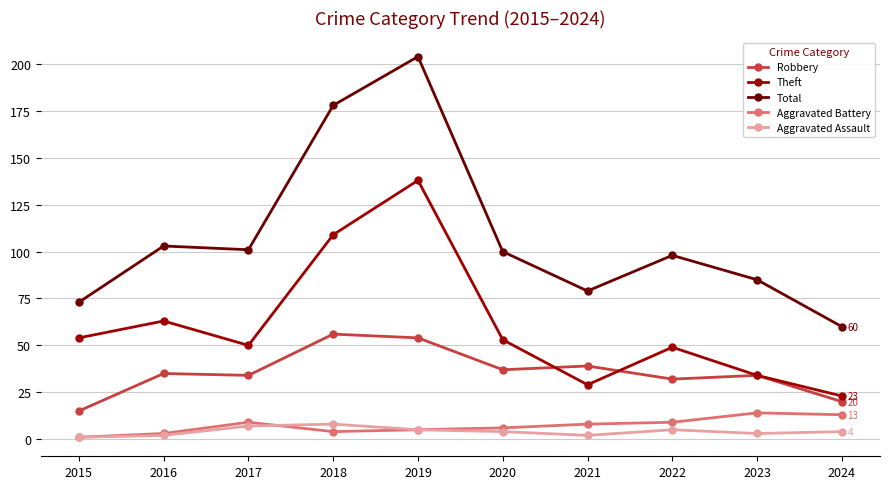

How many data points in Robbery are less than 35?

5